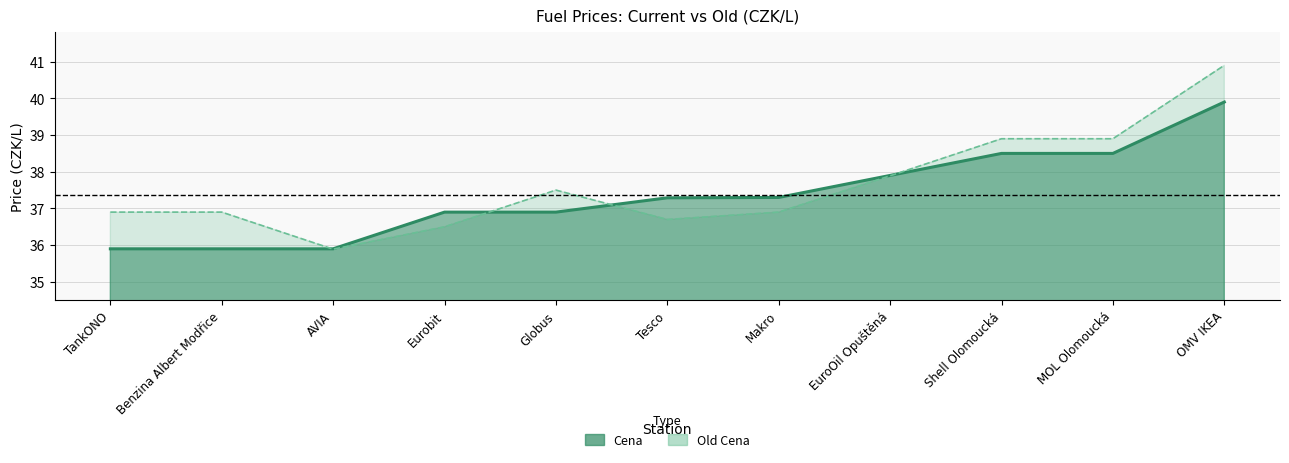

Between Benzina Albert Modřice and Eurobit, which is larger?

Eurobit